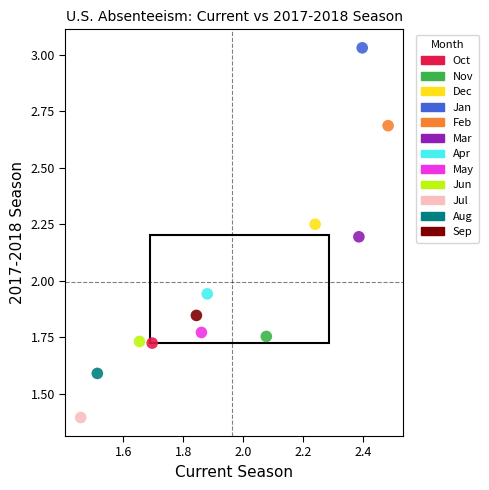

What are all the series names shown in the legend?

Oct, Nov, Dec, Jan, Feb, Mar, Apr, May, Jun, Jul, Aug, Sep